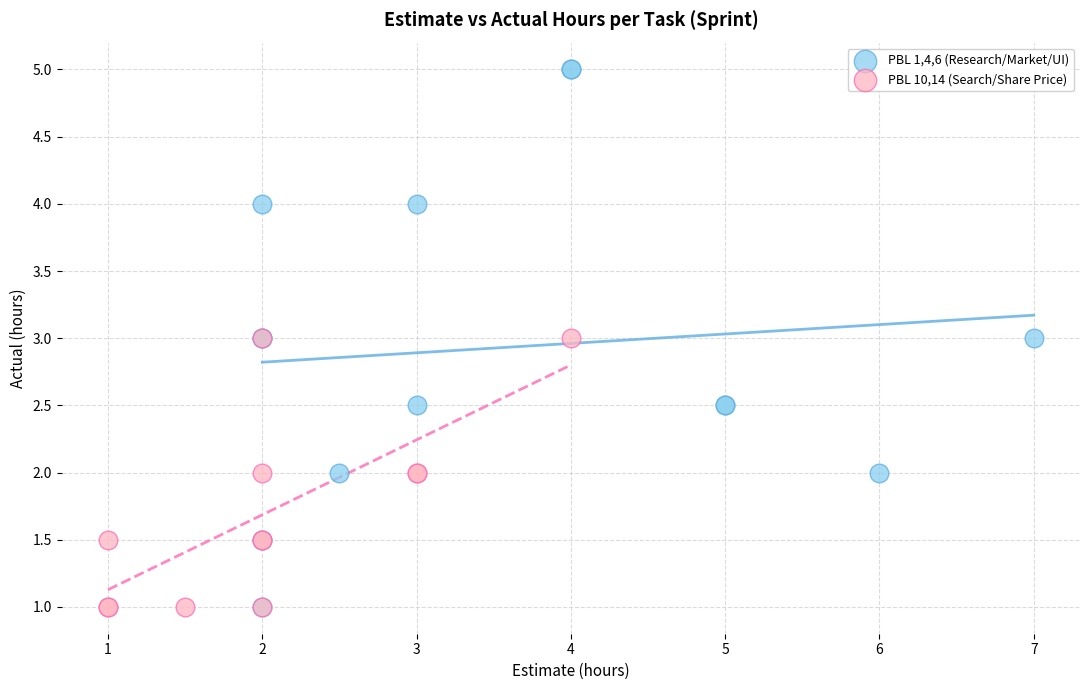

Which series reaches the maximum Y coordinate?

PBL 1,4,6 (Research/Market/UI)